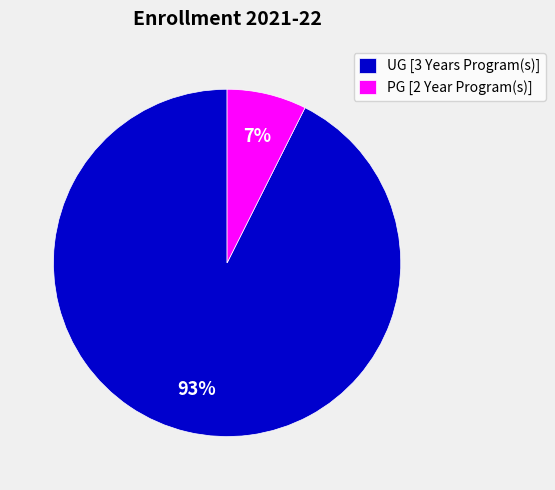

Is it true that UG [3 Years Program(s)] is 93% of the pie?

True